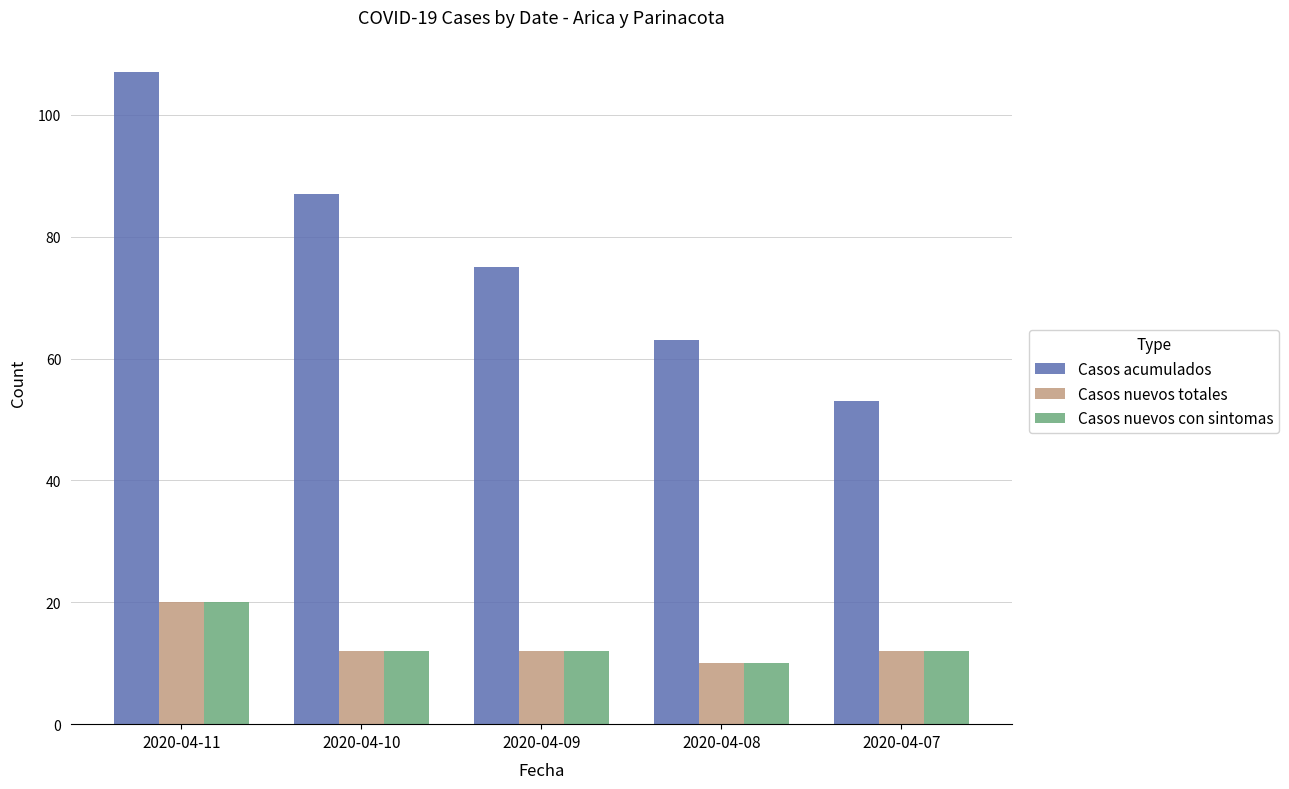

At how many categories does at least one series exceed 35?

5